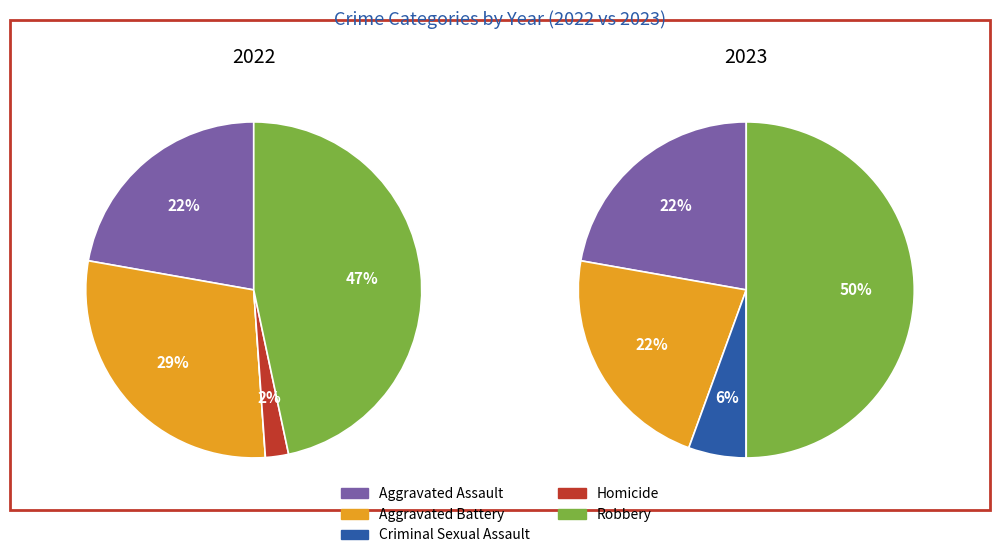

To the nearest percent, what percentage of the pie is 3?

2%